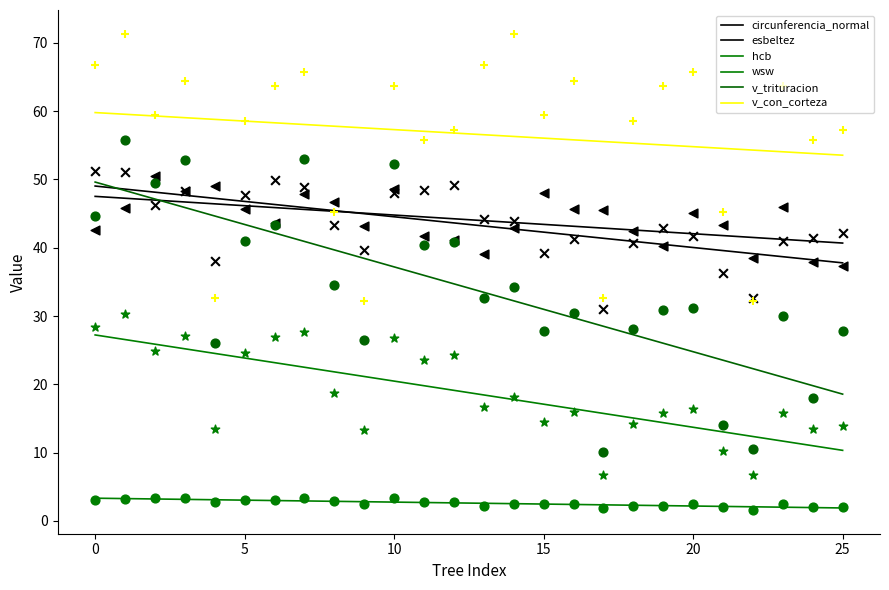

At how many categories does at least one series exceed 24?

26